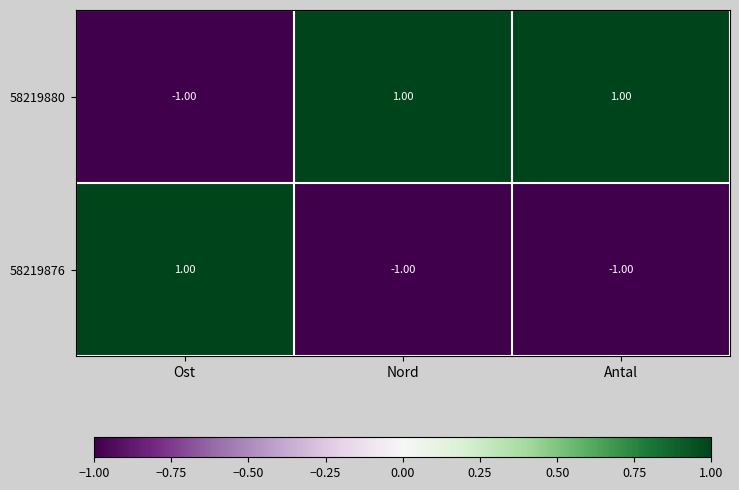

What is the spread (max minus min) of values at Antal?

2